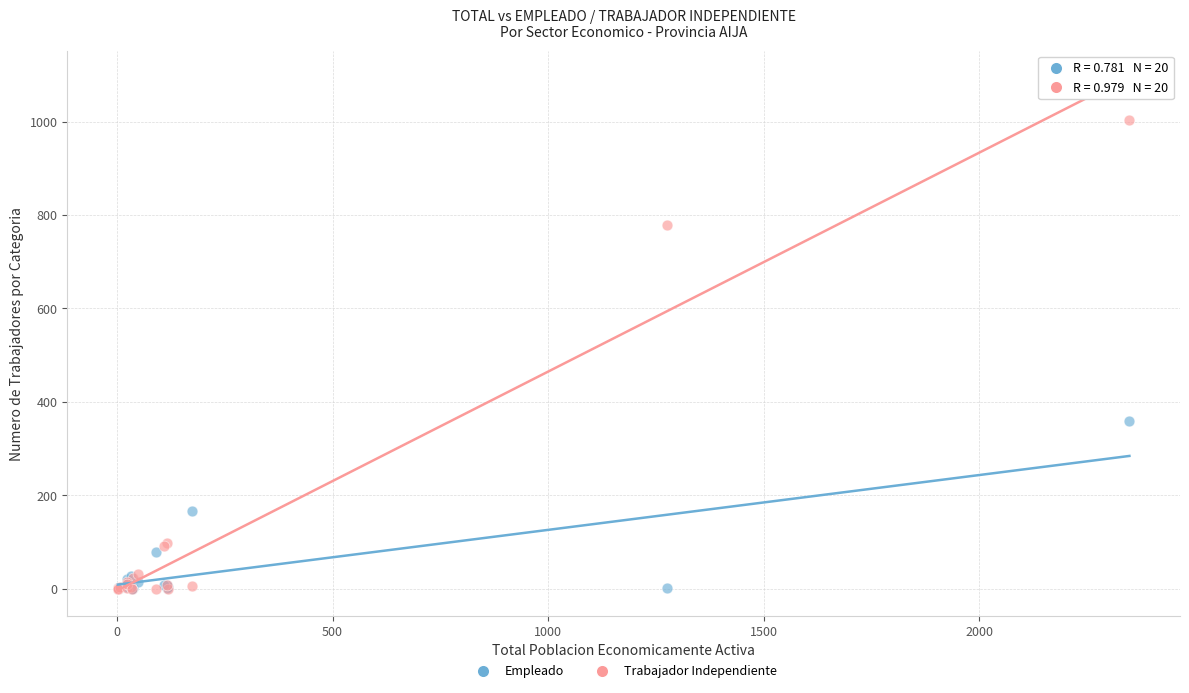

In the Trabajador Independiente series, what Y value is closest to 501?

779